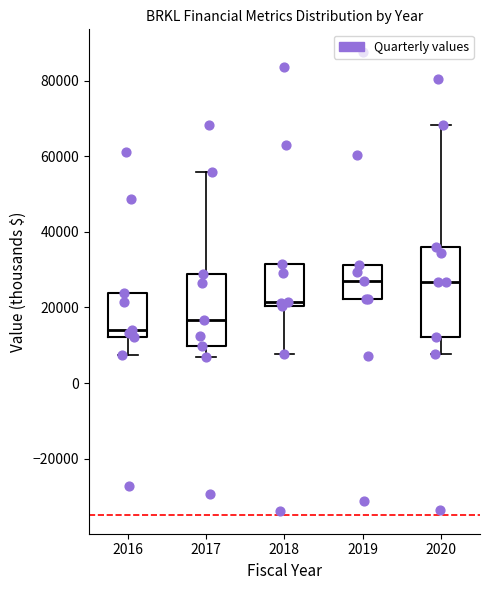

Where is the upper edge of the box at x = 2016 on the y-axis? The values are not printed on the chart, so give them approximately, as read against the axis.

24000